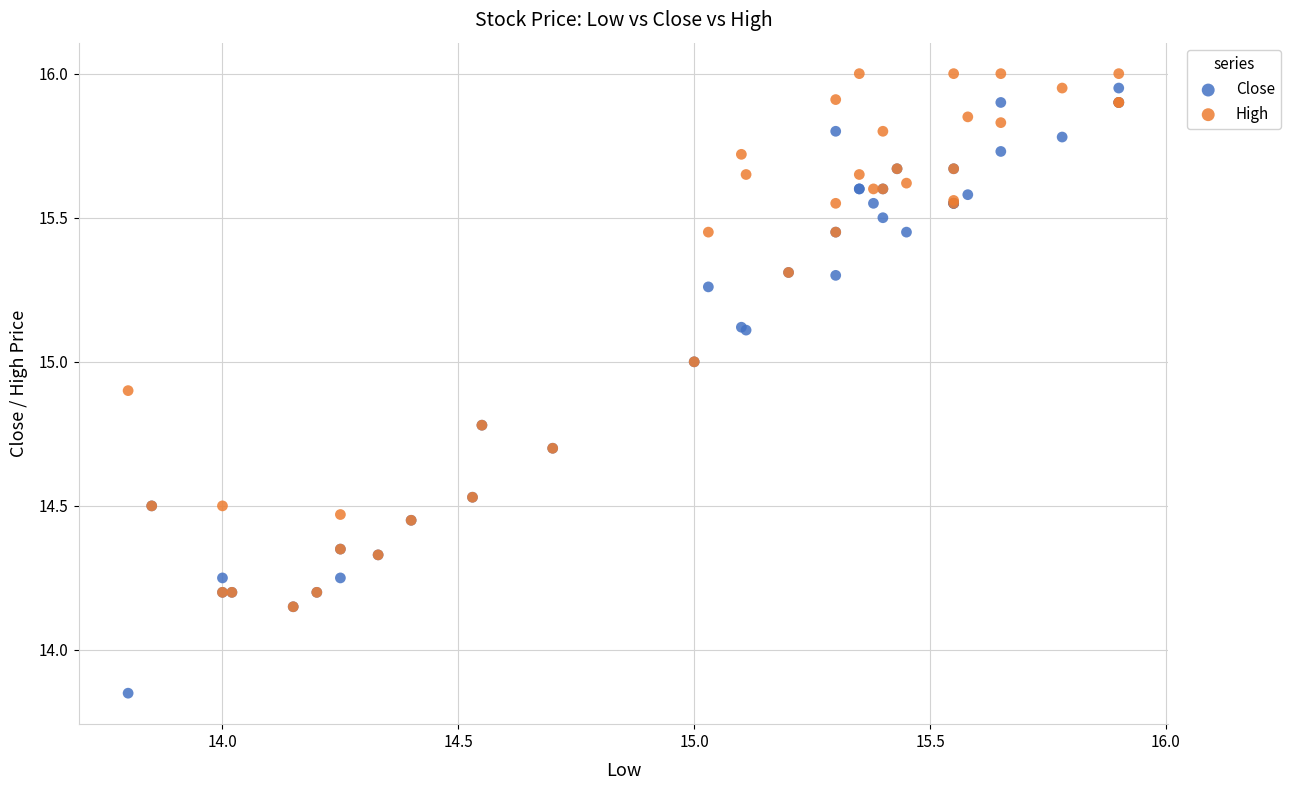

Which series reaches the minimum Y coordinate?

Close